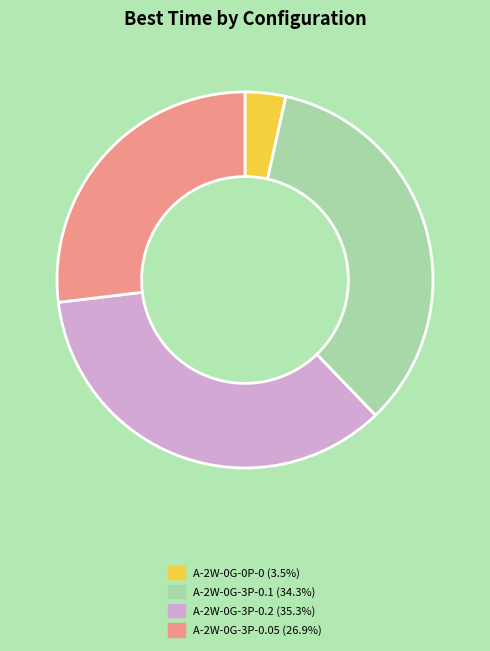

Does A-2W-0G-3P-0.2 represent more than half of the total?

No